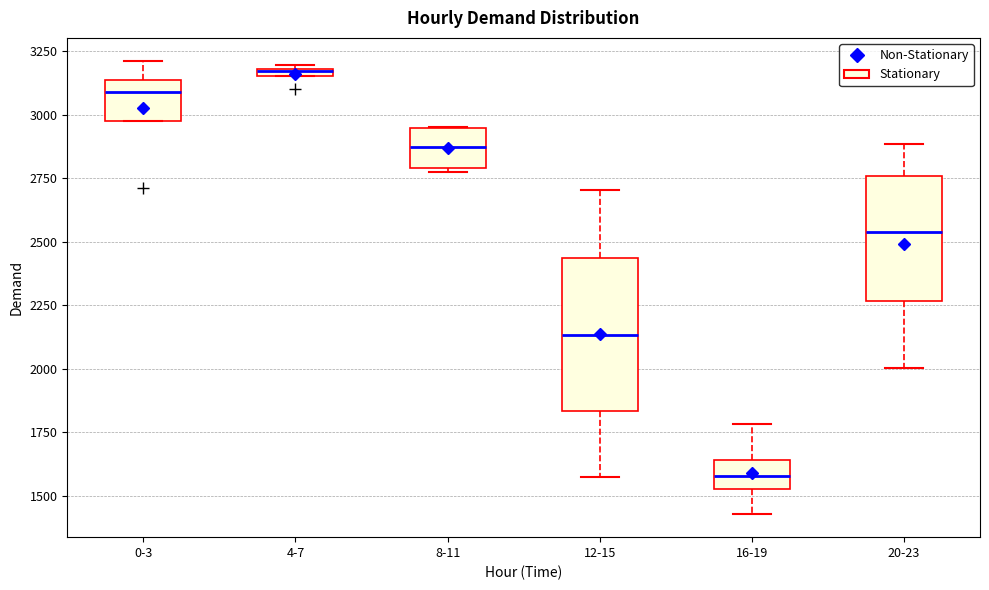

Which box is the tallest, from its lower edge to its upper edge?

12-15